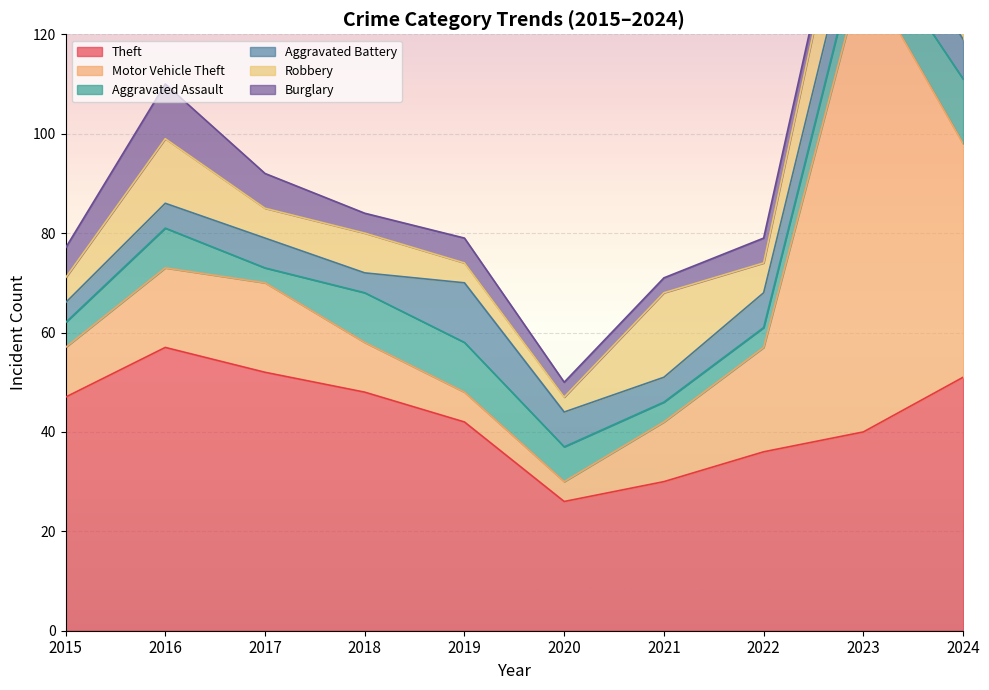

How many lines are shown in the chart?

6